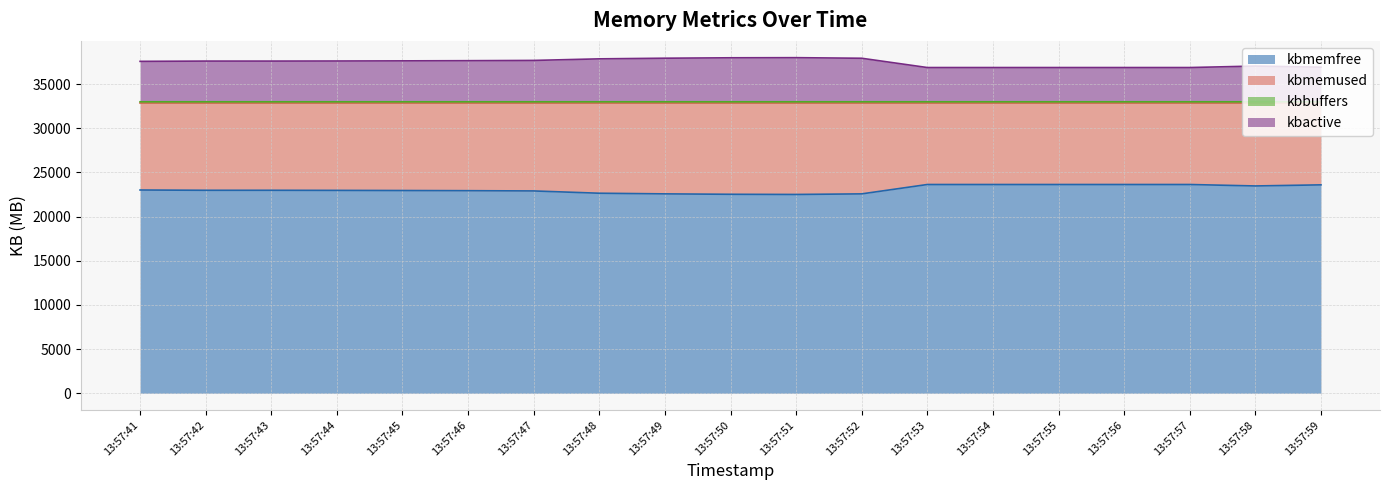

What is the difference between the maximum and minimum values in the kbmemfree series?

1126.7